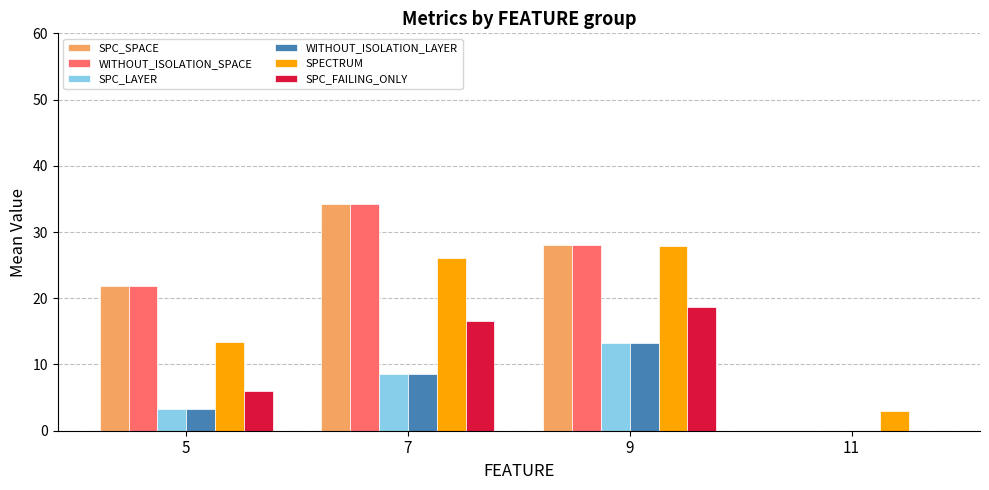

At which label does WITHOUT_ISOLATION_LAYER first exceed 8?

7